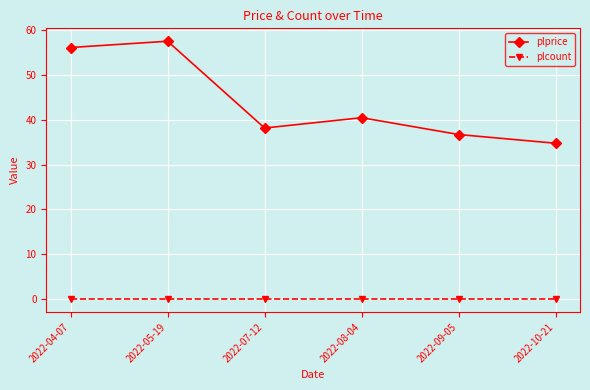

At which label is plprice closest to 46?

2022-08-04